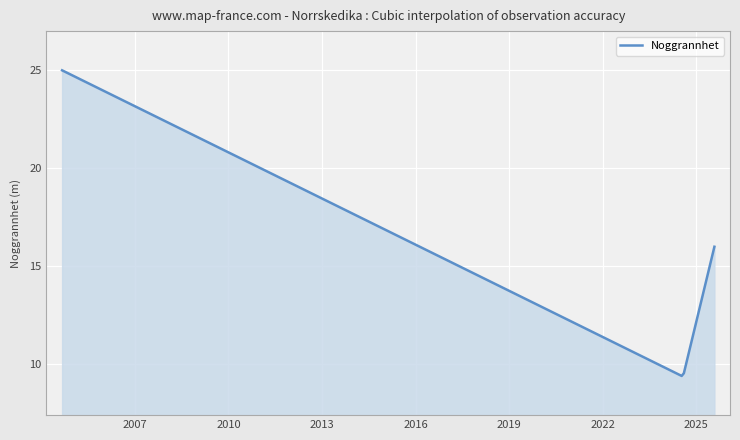

What is the difference between the maximum and minimum values?

15.6